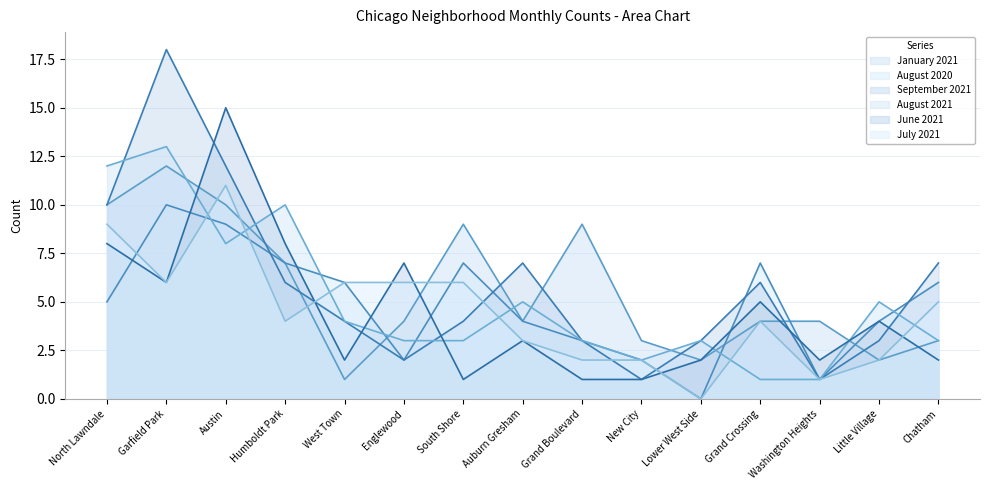

Which series changed the most between North Lawndale and South Shore?

August 2021